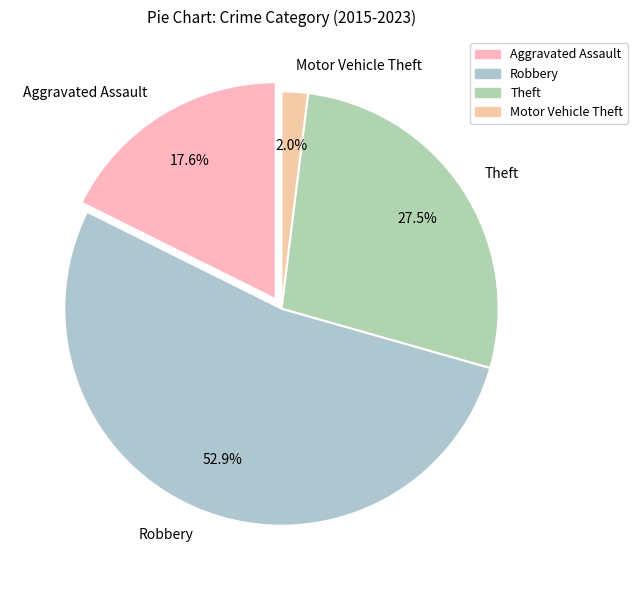

Which slice is the smallest?

Motor Vehicle Theft